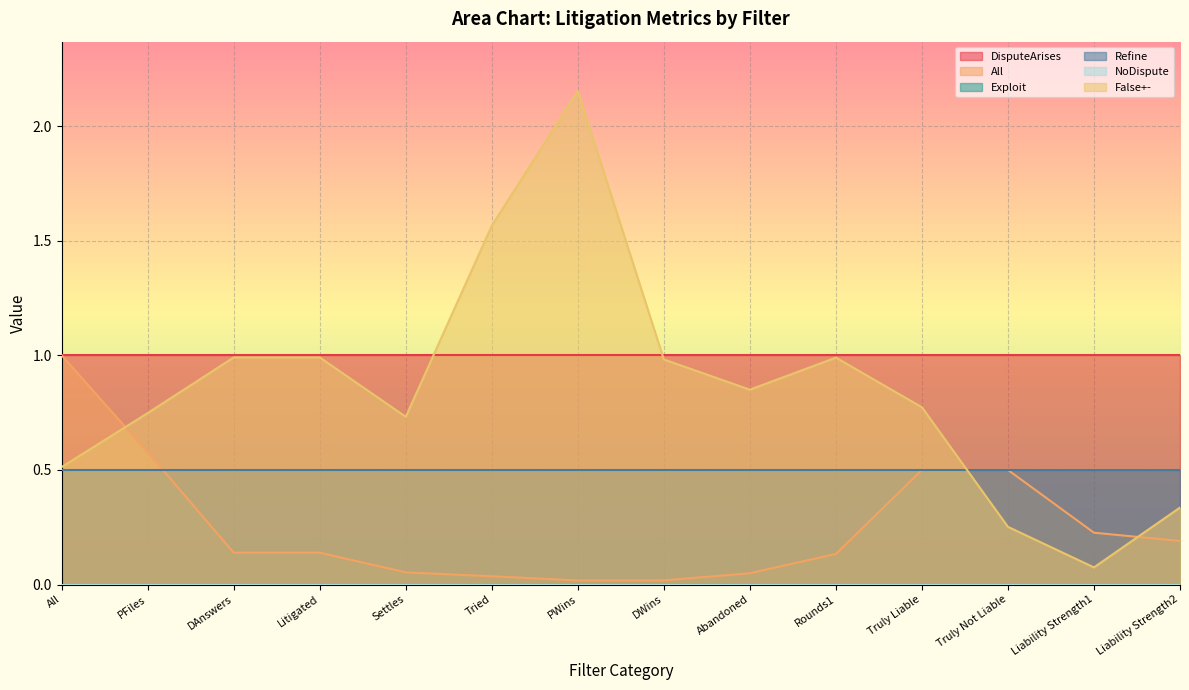

What is the difference between the All values at Abandoned and Rounds1?

0.1